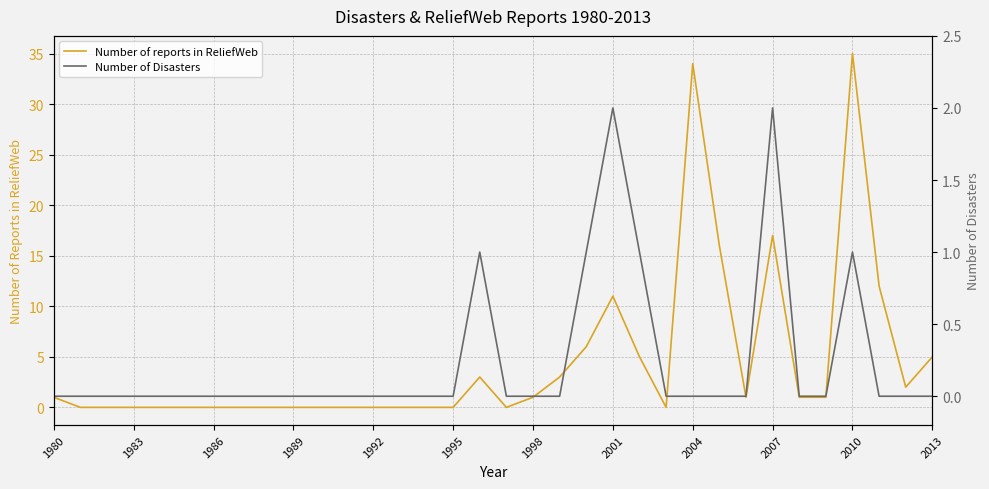

True or false: Number of reports in ReliefWeb has a value of 0 at 1986.

True